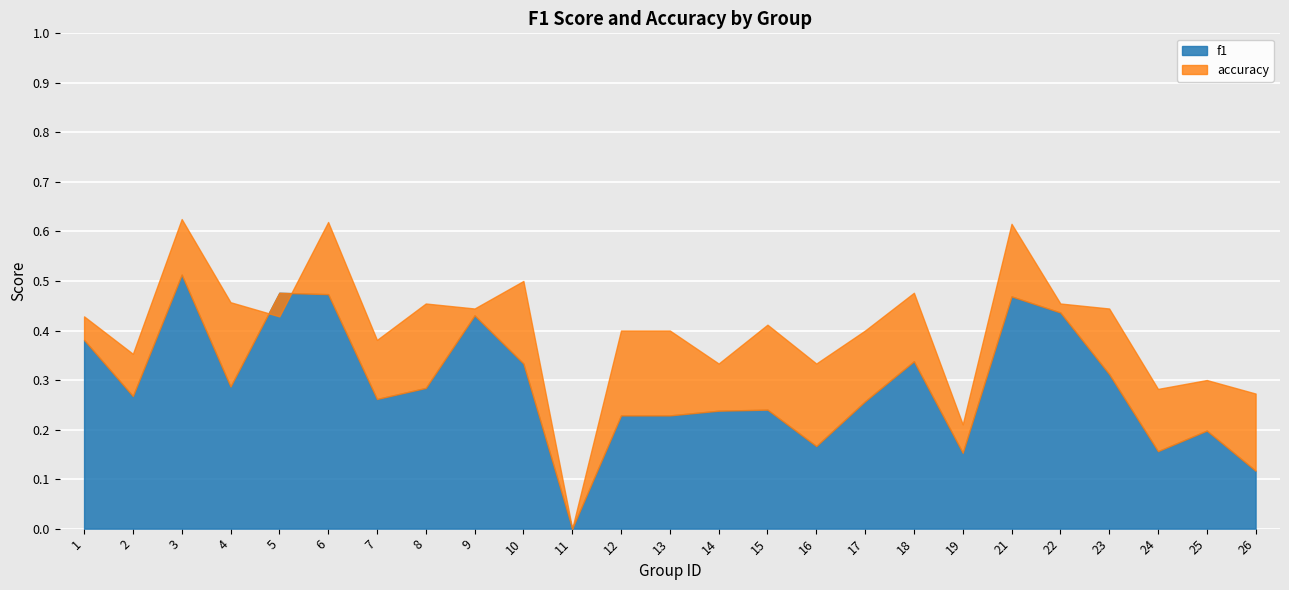

At which category does the chart reach its peak across all series?

3